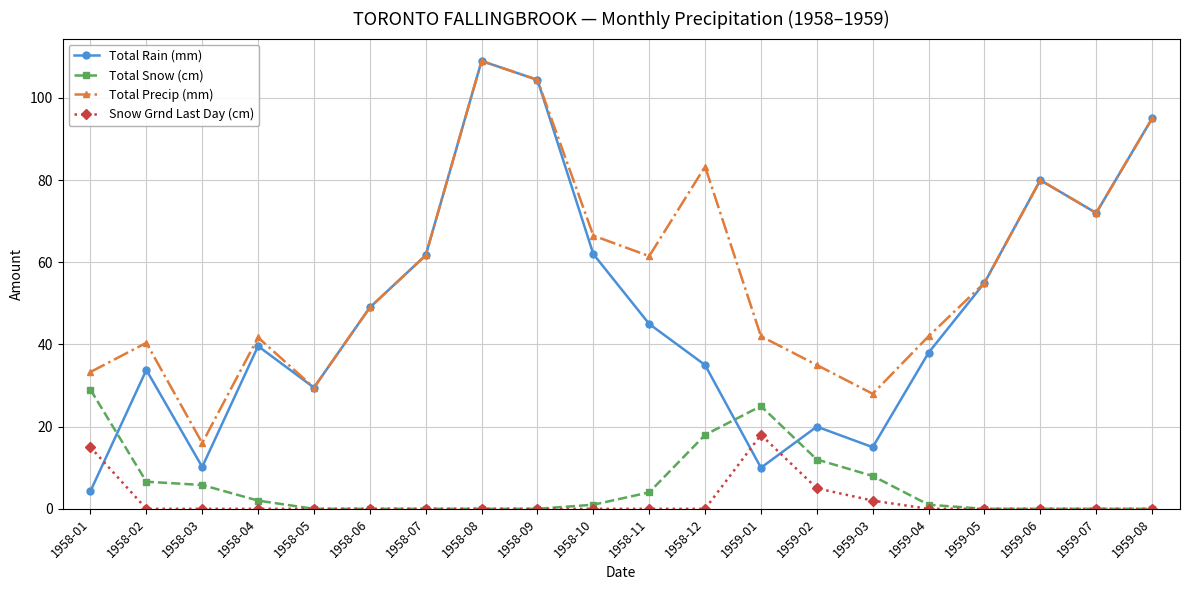

What is the value of the Snow Grnd Last Day (cm) point at the 15th from the left?

2.0